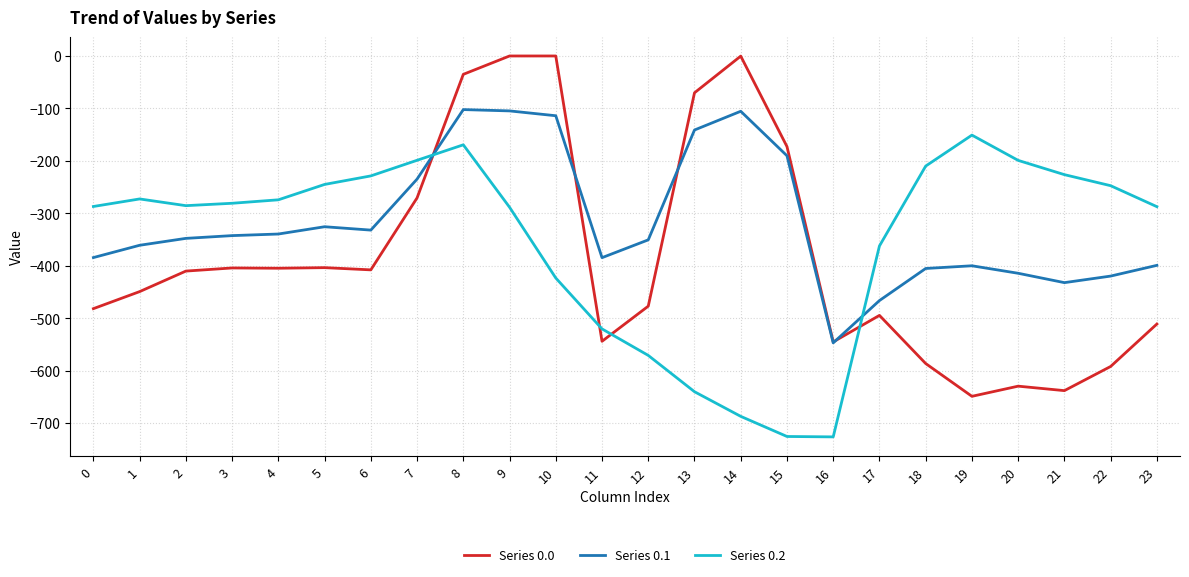

Which series has the largest range (max minus min)?

Series 0.0